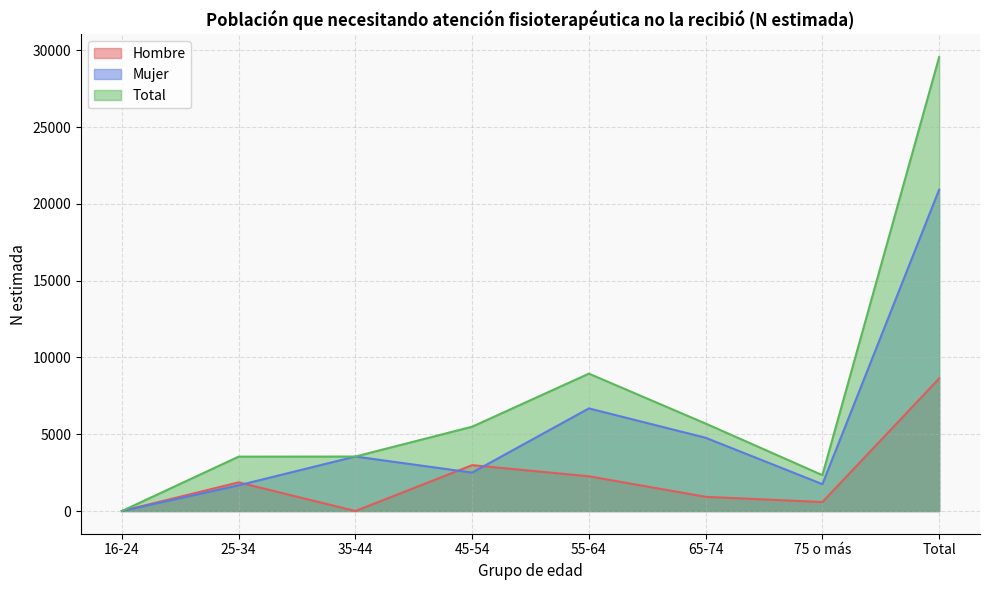

What is the difference between the Hombre values at 35-44 and Total?

8631